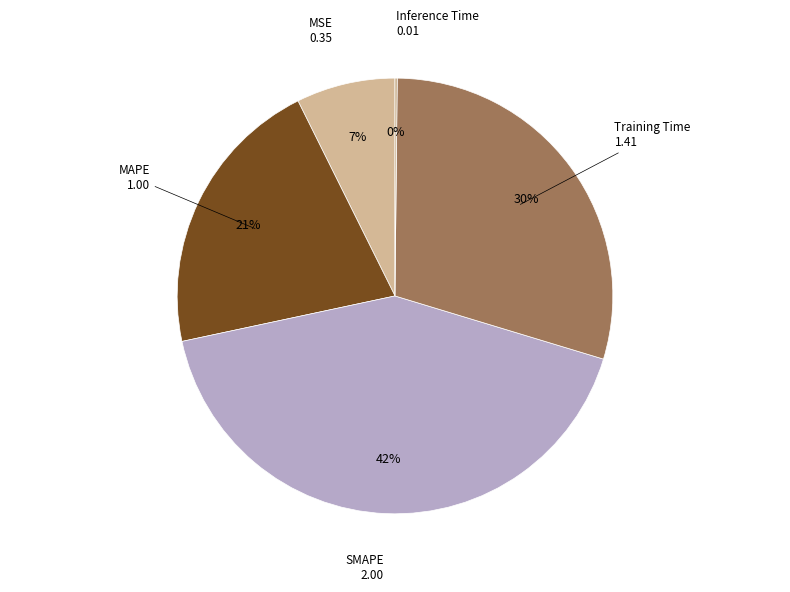

Combined, do Training Time and MSE account for over 50%?

No